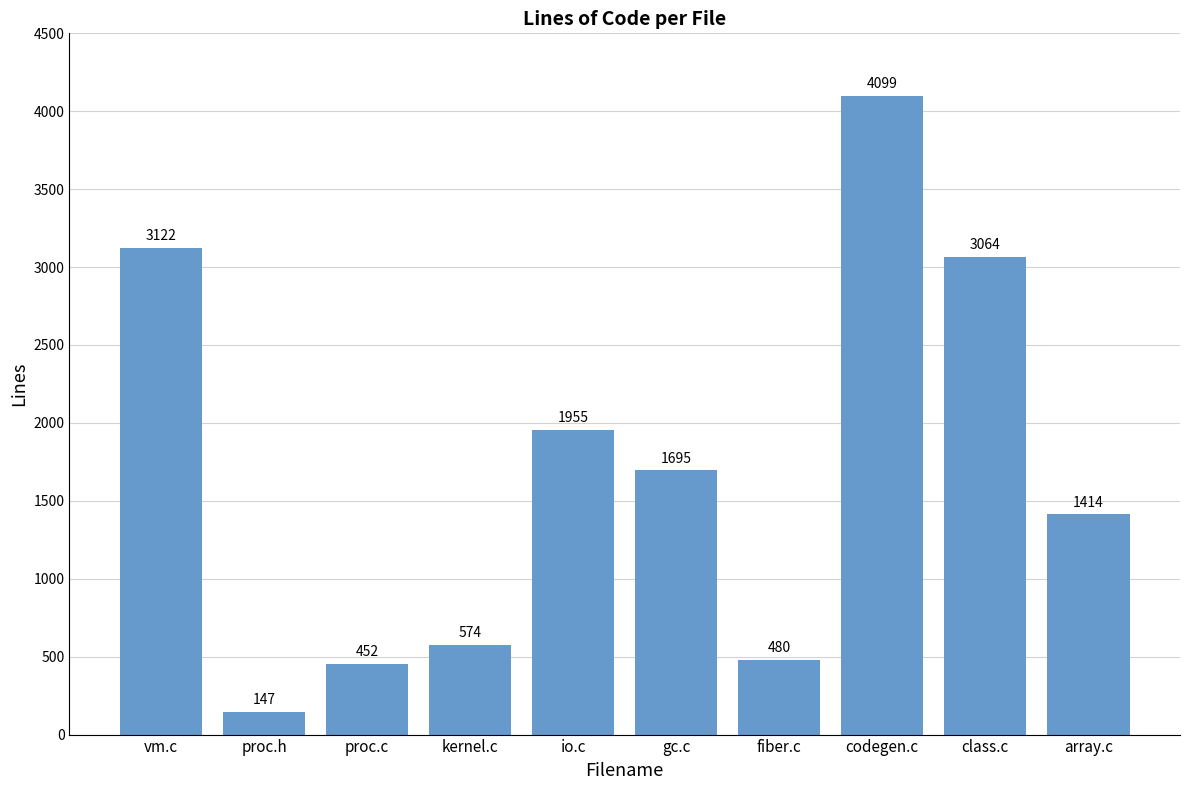

What value does the data have at array.c, to the nearest 50?

1400